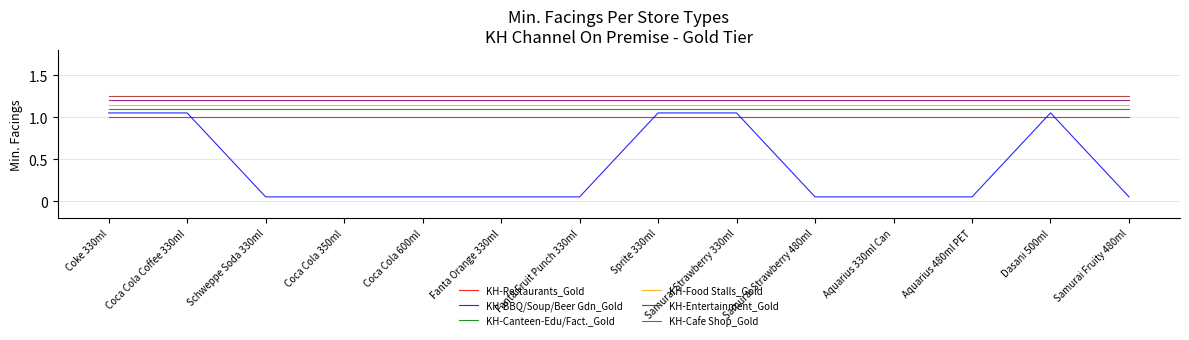

The KH-Entertainment_Gold series shows 1.2 at Coca Cola Coffee 330ml. True or false?

True